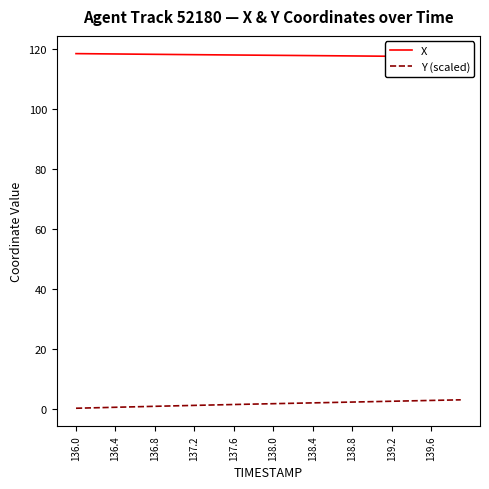

How many data points does each series have?

40